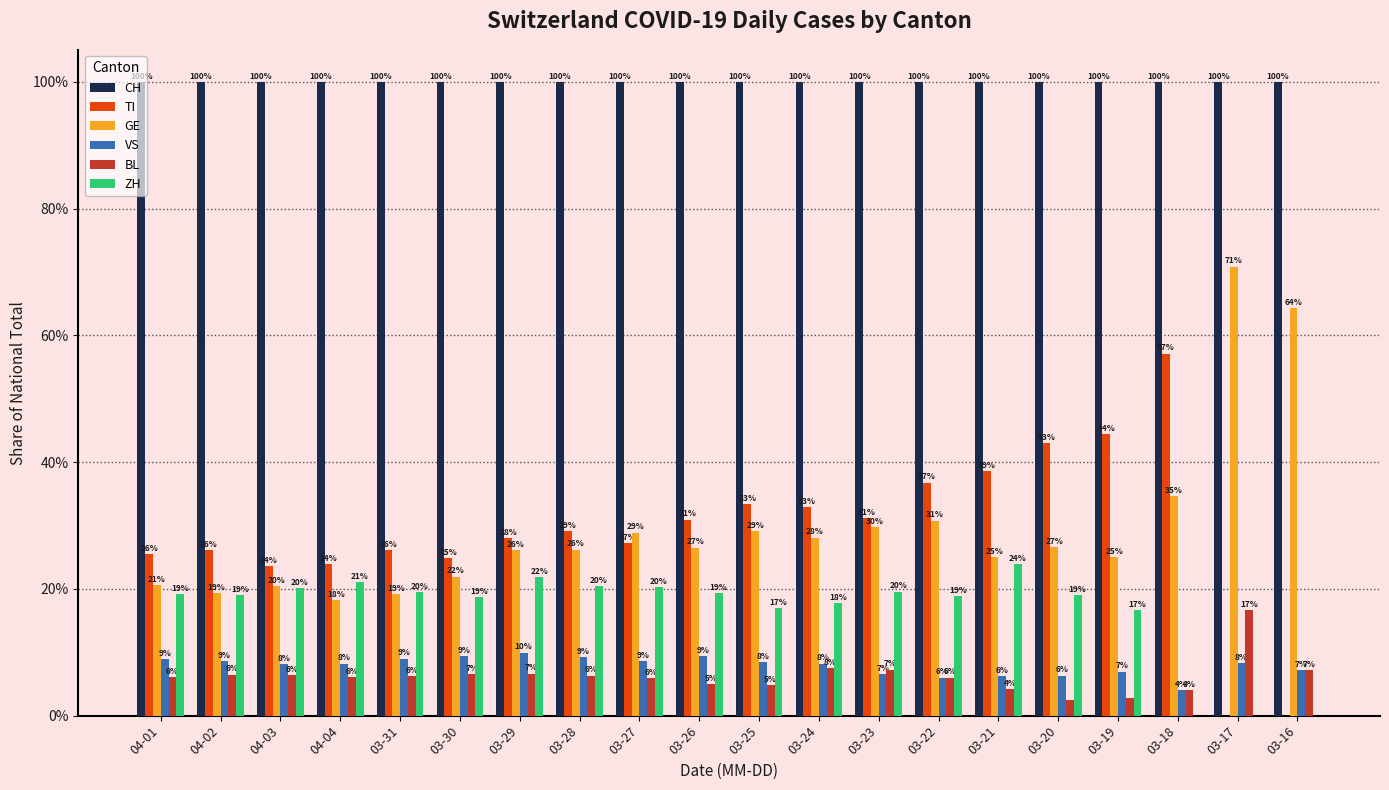

True or false: GE has a value of 0.2 at 04-01.

True